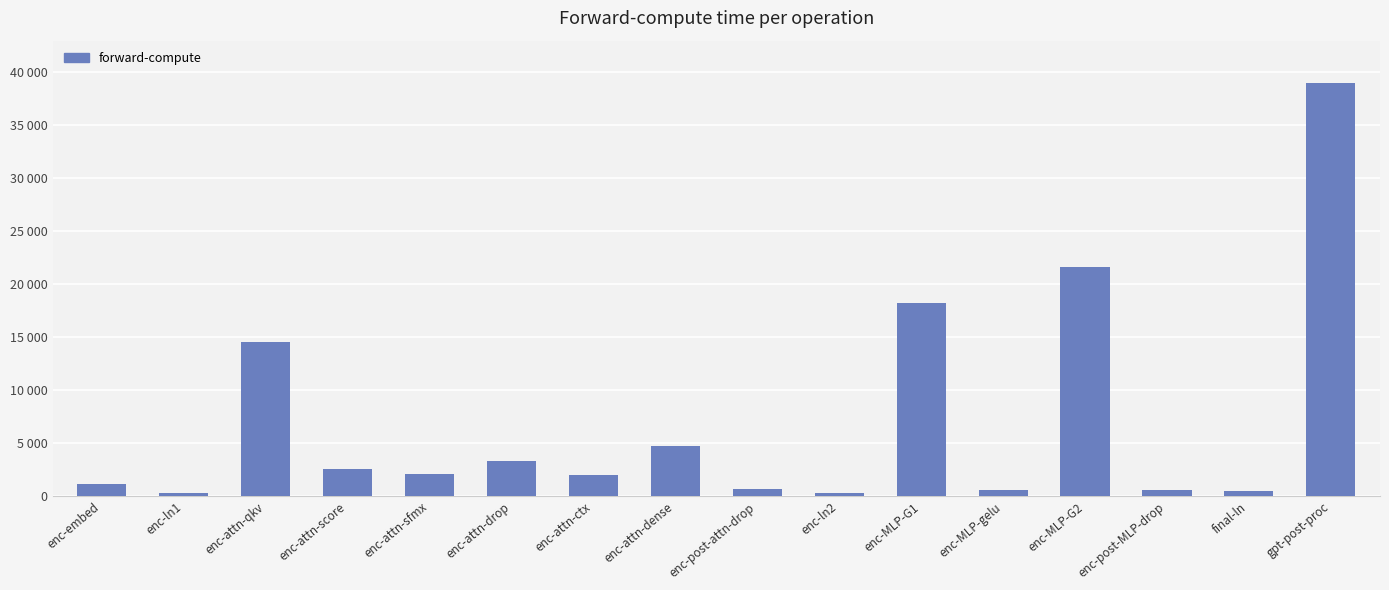

What is the sum of all values?

112288.3